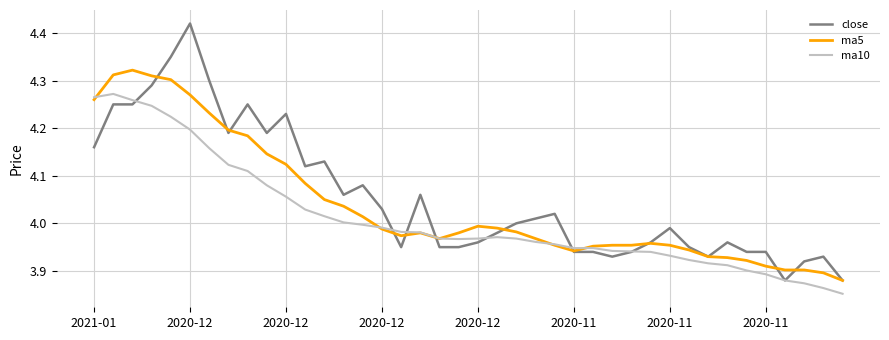

Which series has the widest spread of values?

close